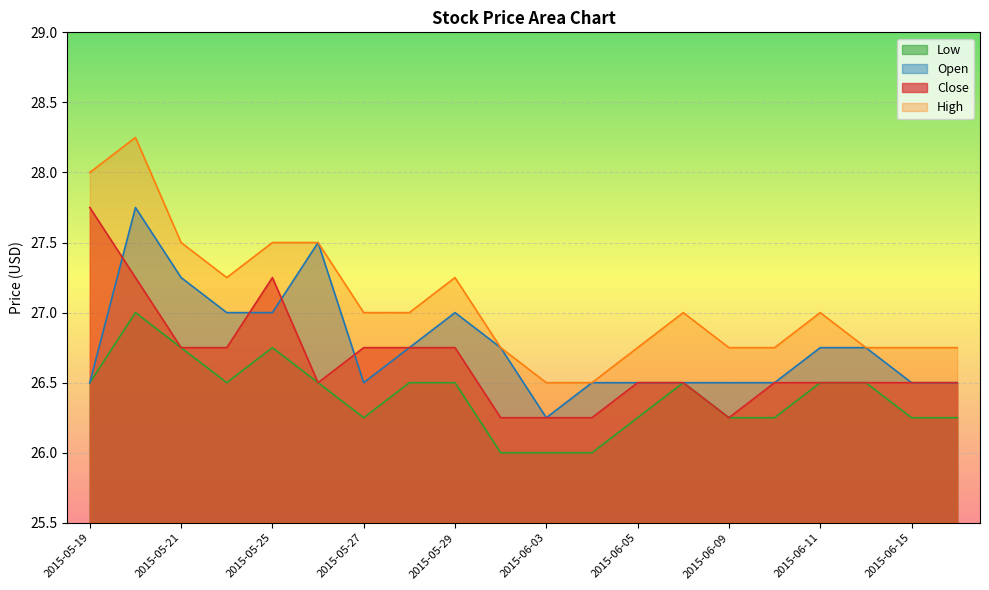

Reading left to right, what are all the values shown in this chart?

Open: 2015-05-19=26.5	2015-05-20=27.8	2015-05-21=27.2	2015-05-22=27.0	2015-05-25=27.0	2015-05-26=27.5	2015-05-27=26.5	2015-05-28=26.8	2015-05-29=27.0	2015-06-02=26.8	2015-06-03=26.2	2015-06-04=26.5	2015-06-05=26.5	2015-06-08=26.5	2015-06-09=26.5	2015-06-10=26.5	2015-06-11=26.8	2015-06-12=26.8	2015-06-15=26.5	2015-06-16=26.5
High: 2015-05-19=28.0	2015-05-20=28.2	2015-05-21=27.5	2015-05-22=27.2	2015-05-25=27.5	2015-05-26=27.5	2015-05-27=27.0	2015-05-28=27.0	2015-05-29=27.2	2015-06-02=26.8	2015-06-03=26.5	2015-06-04=26.5	2015-06-05=26.8	2015-06-08=27.0	2015-06-09=26.8	2015-06-10=26.8	2015-06-11=27.0	2015-06-12=26.8	2015-06-15=26.8	2015-06-16=26.8
Low: 2015-05-19=26.5	2015-05-20=27.0	2015-05-21=26.8	2015-05-22=26.5	2015-05-25=26.8	2015-05-26=26.5	2015-05-27=26.2	2015-05-28=26.5	2015-05-29=26.5	2015-06-02=26.0	2015-06-03=26.0	2015-06-04=26.0	2015-06-05=26.2	2015-06-08=26.5	2015-06-09=26.2	2015-06-10=26.2	2015-06-11=26.5	2015-06-12=26.5	2015-06-15=26.2	2015-06-16=26.2
Close: 2015-05-19=27.8	2015-05-20=27.2	2015-05-21=26.8	2015-05-22=26.8	2015-05-25=27.2	2015-05-26=26.5	2015-05-27=26.8	2015-05-28=26.8	2015-05-29=26.8	2015-06-02=26.2	2015-06-03=26.2	2015-06-04=26.2	2015-06-05=26.5	2015-06-08=26.5	2015-06-09=26.2	2015-06-10=26.5	2015-06-11=26.5	2015-06-12=26.5	2015-06-15=26.5	2015-06-16=26.5